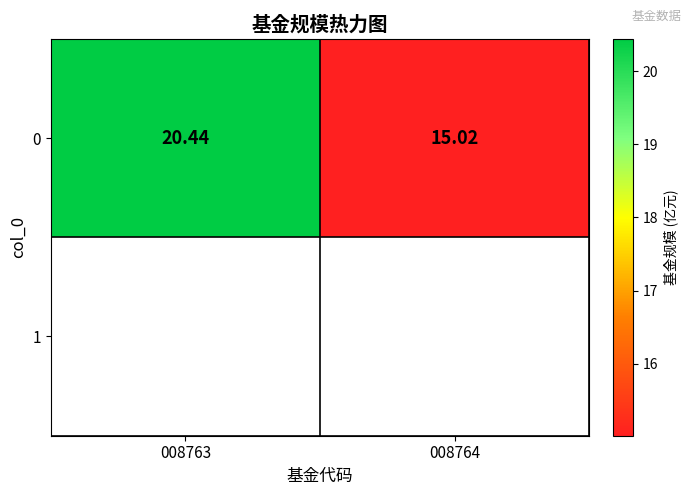

What is the difference between the maximum and minimum values?

5.4